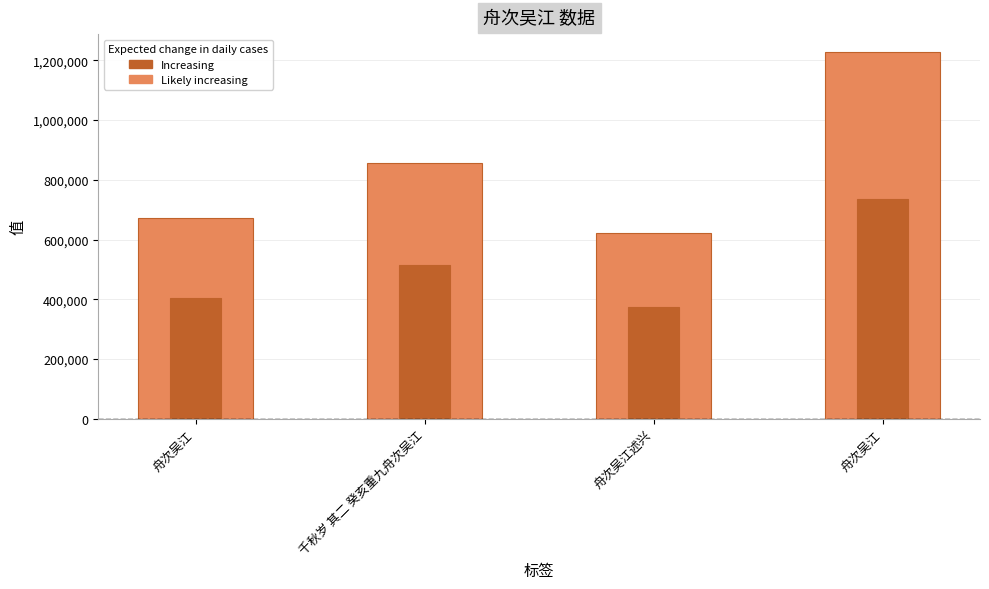

Rank the categories by value from lowest to highest.

舟次吴江述兴, 舟次吴江, 千秋岁 其二 癸亥重九舟次吴江, 舟次吴江